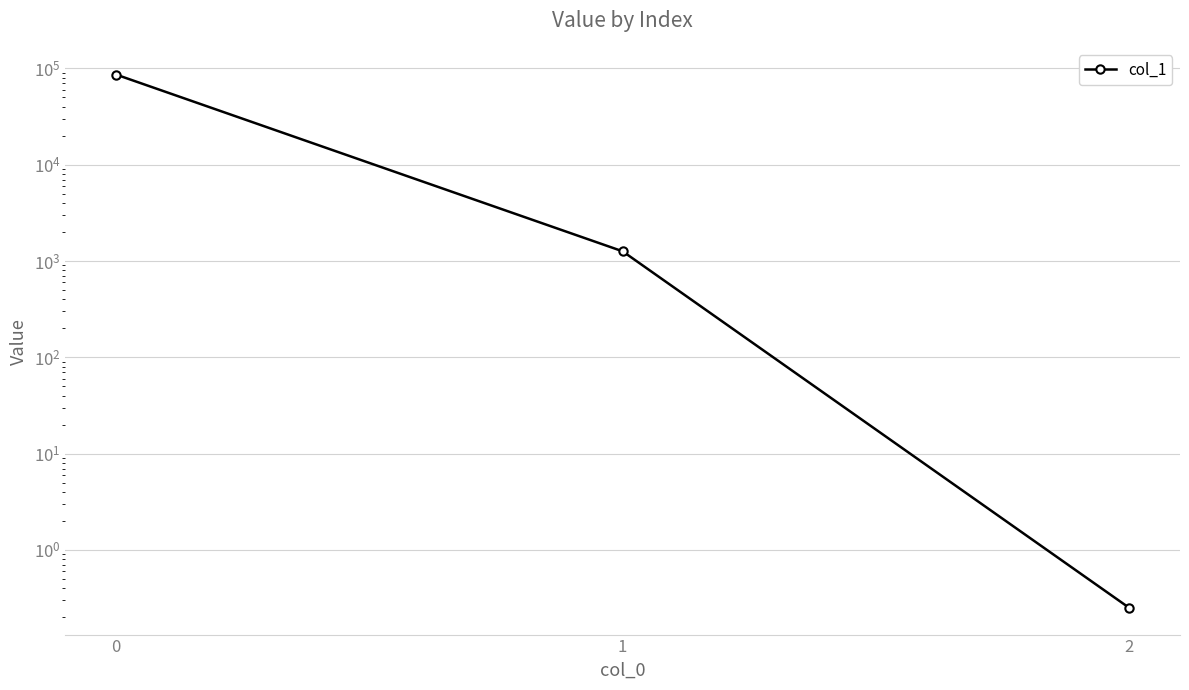

What is the difference between the maximum and second lowest values?

85234.4